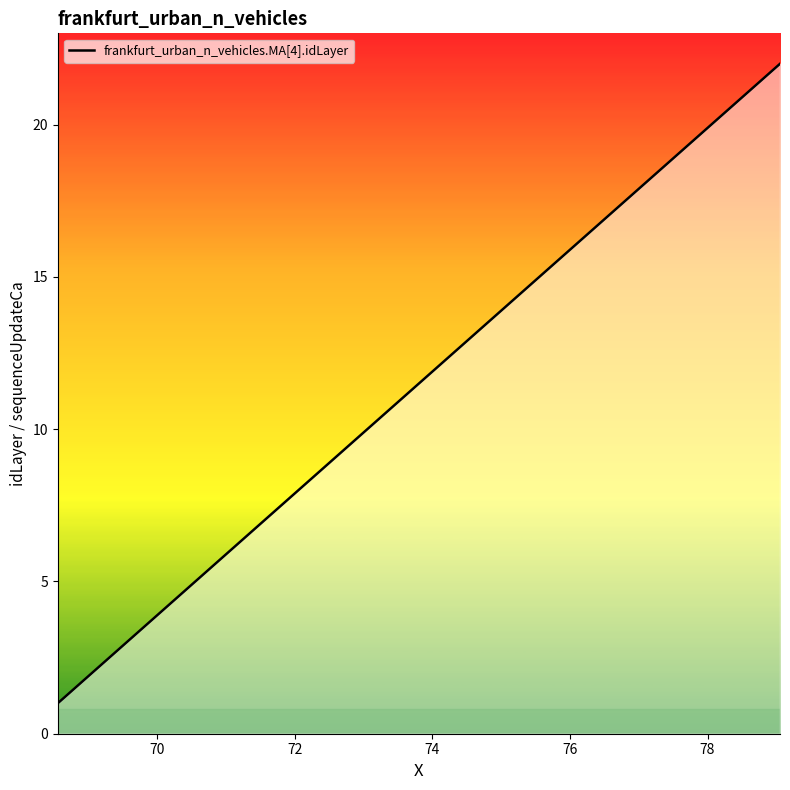

How many values are below 12?

11